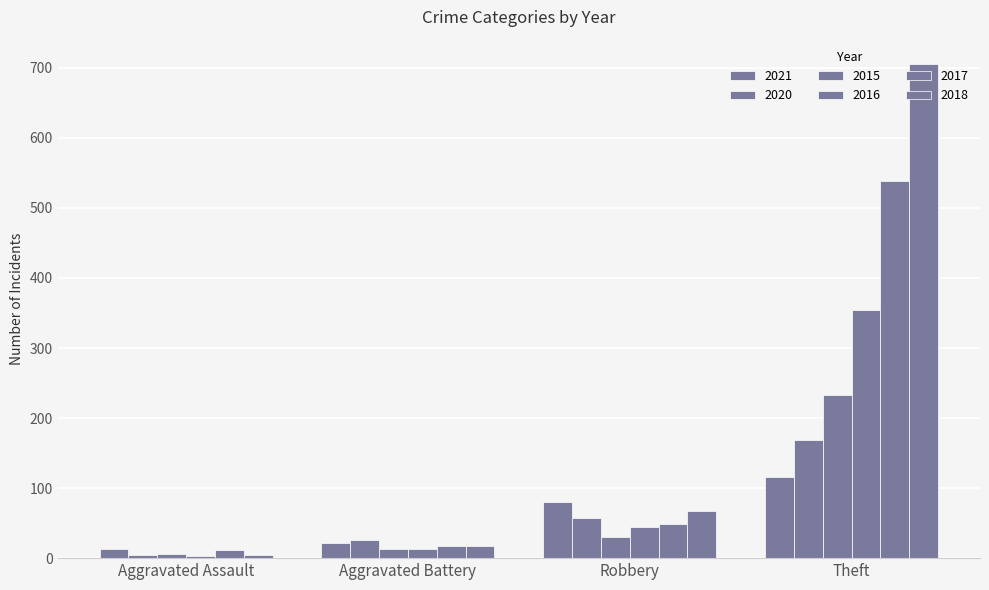

True or false: 2018 has a value of 5 at Aggravated Assault.

True